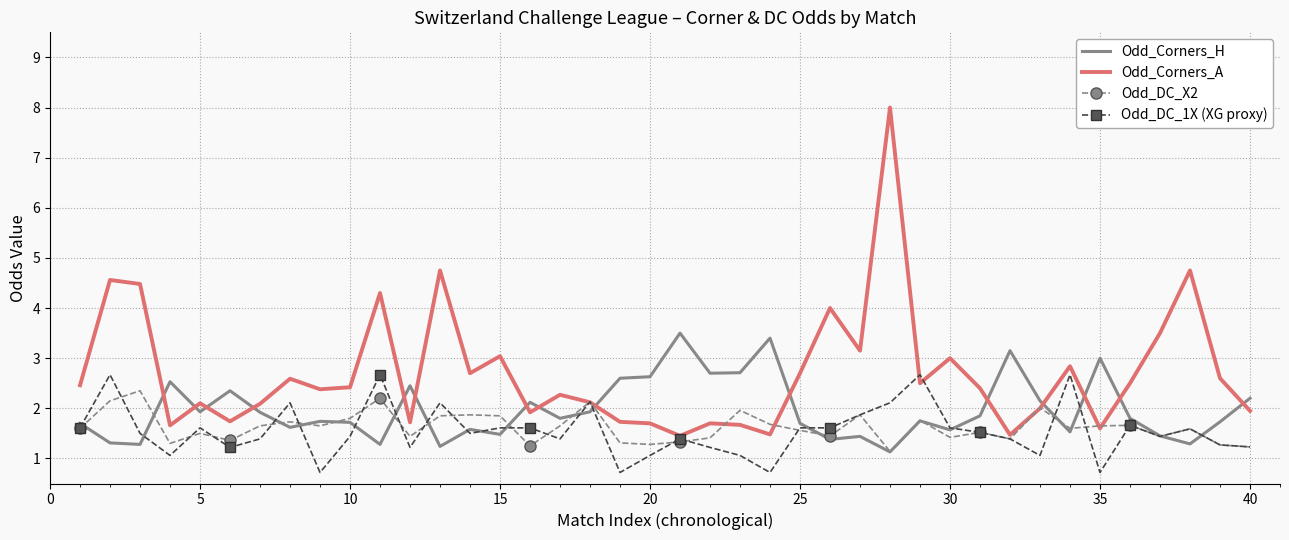

After their last crossing, which series has the higher values: Odd_Corners_H or Odd_Corners_A?

Odd_Corners_H